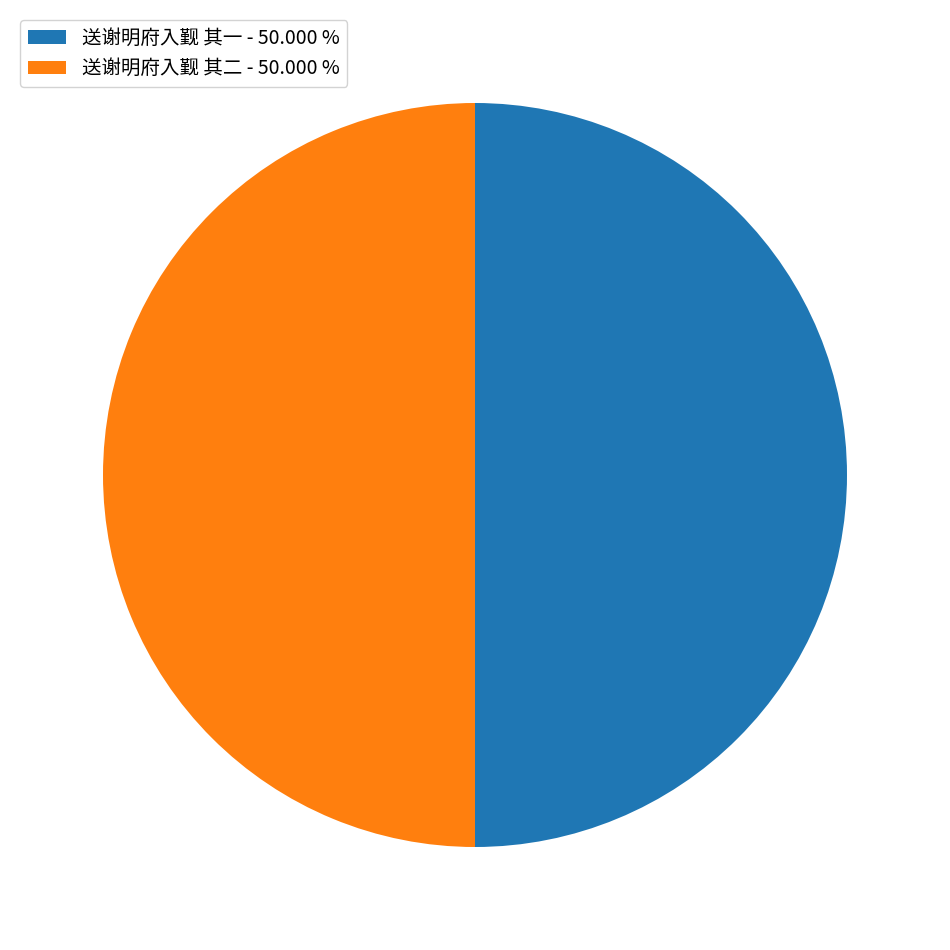

Is it true that 送谢明府入觐 其二 is 50% of the pie?

True